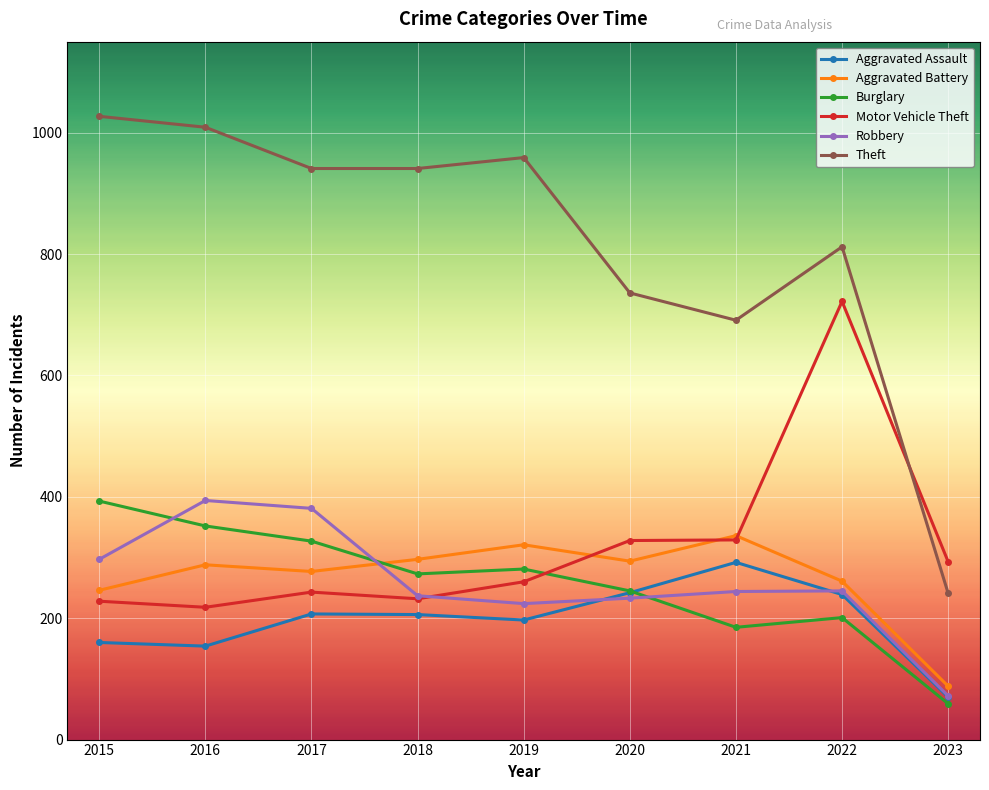

True or false: Aggravated Battery and Aggravated Assault cross at least once.

False